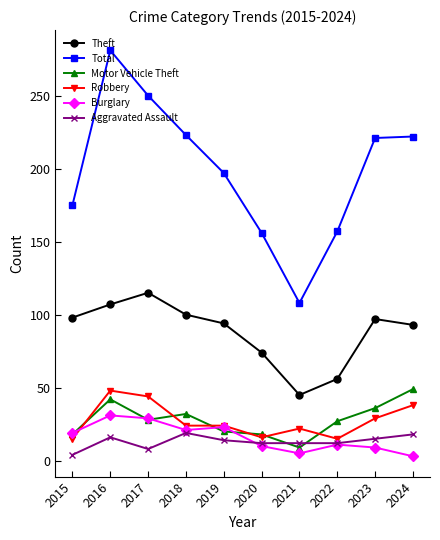

True or false: Aggravated Assault has more than 0 interior local peaks.

True